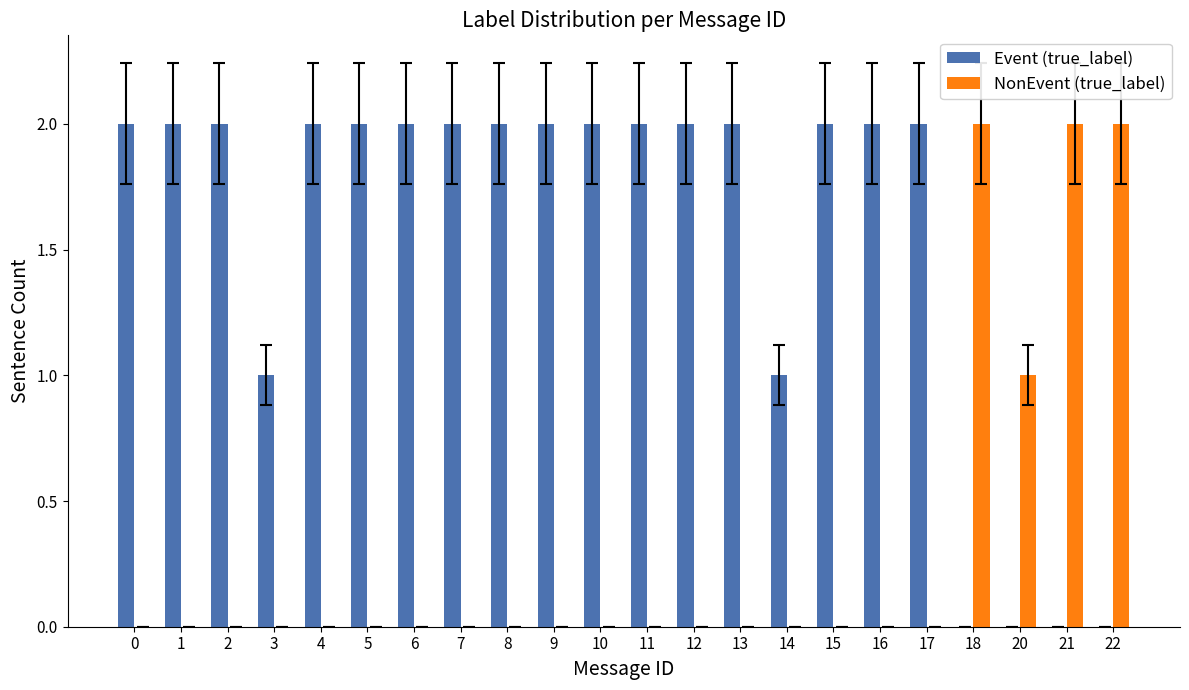

The value of NonEvent (true_label) at 6 is 1. True or false?

False